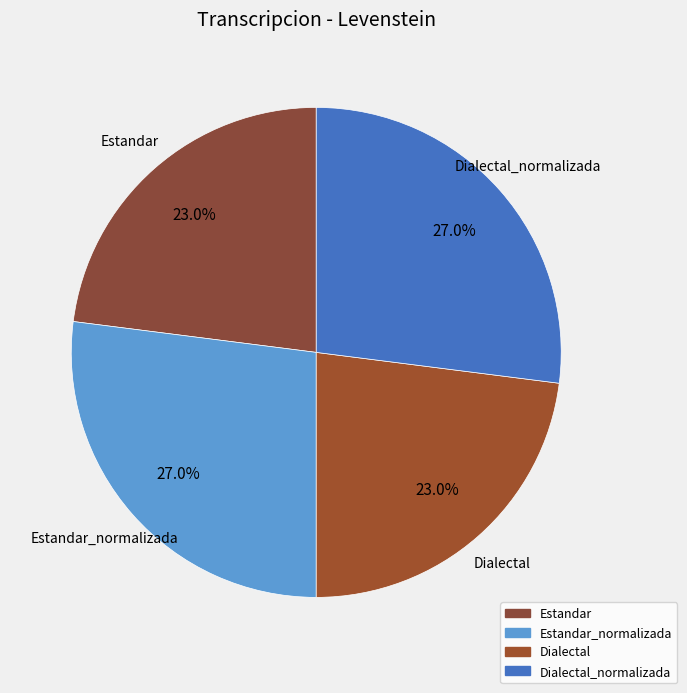

Count the number of slices in the pie.

4